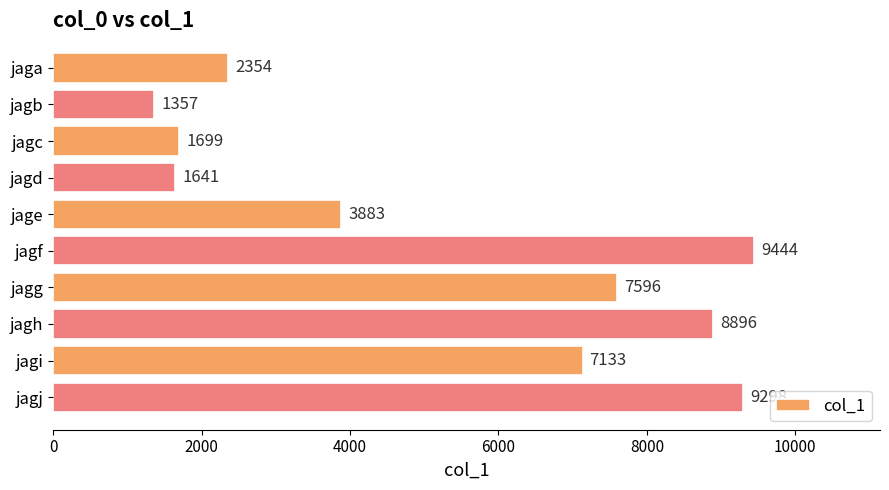

Reading top to bottom, list all the values displayed in this chart.

jaga=2354	jagb=1357	jagc=1699	jagd=1641	jage=3883	jagf=9444	jagg=7596	jagh=8896	jagi=7133	jagj=9298